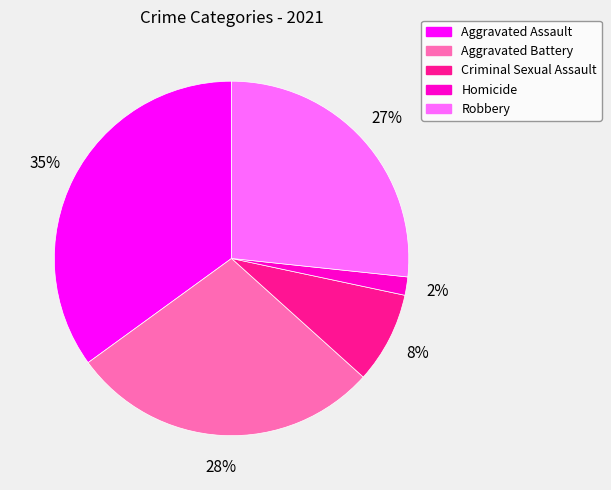

The Homicide slice represents 12% of the pie. True or false?

False